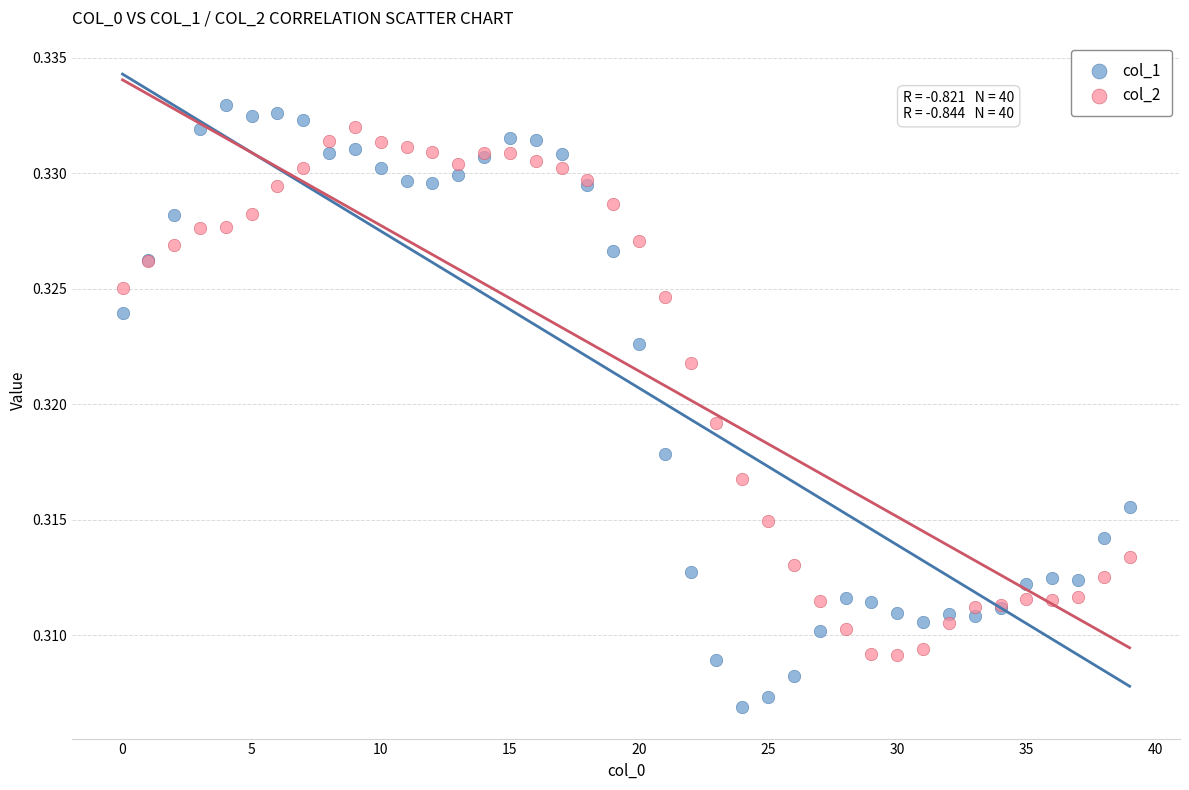

Which series contains the lowest Y value?

col_1